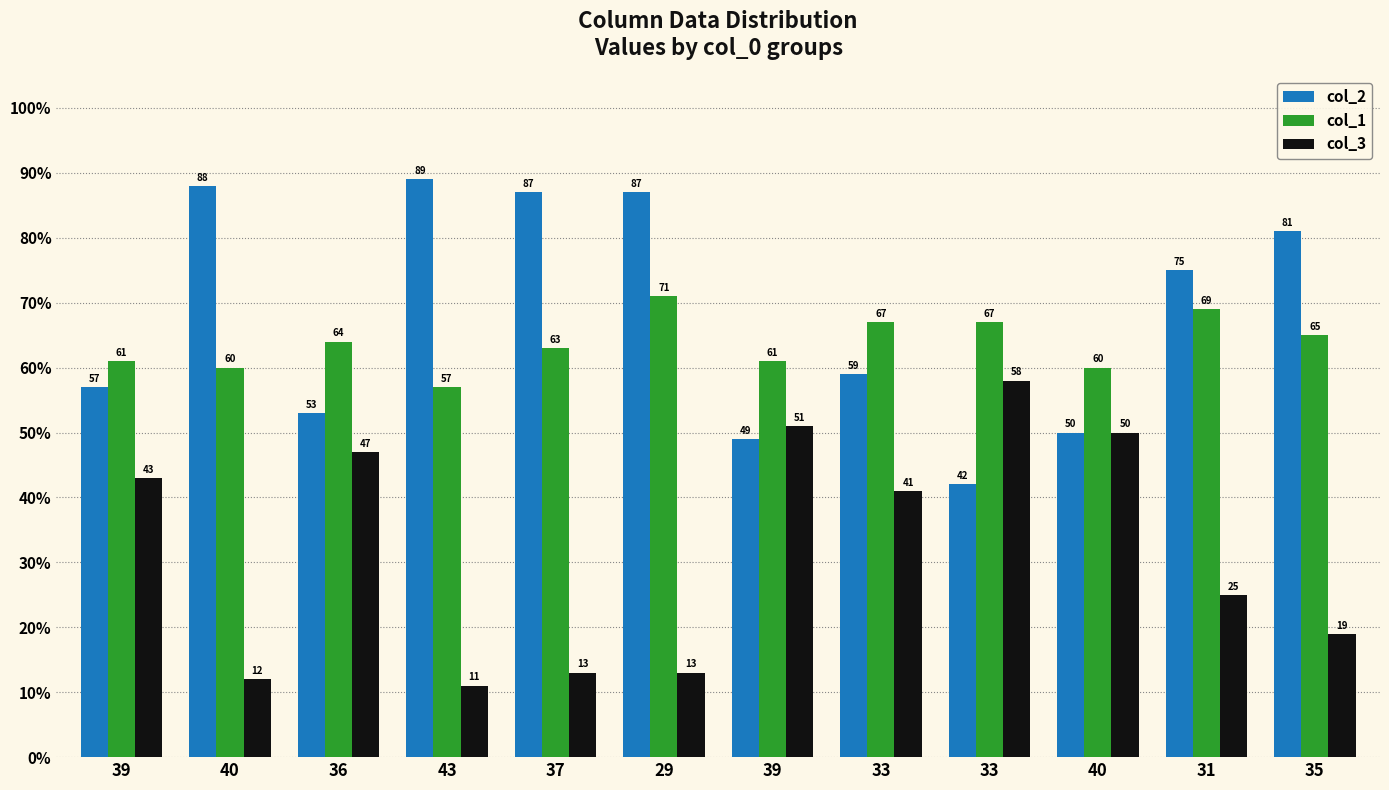

How many bars are there in total?

36